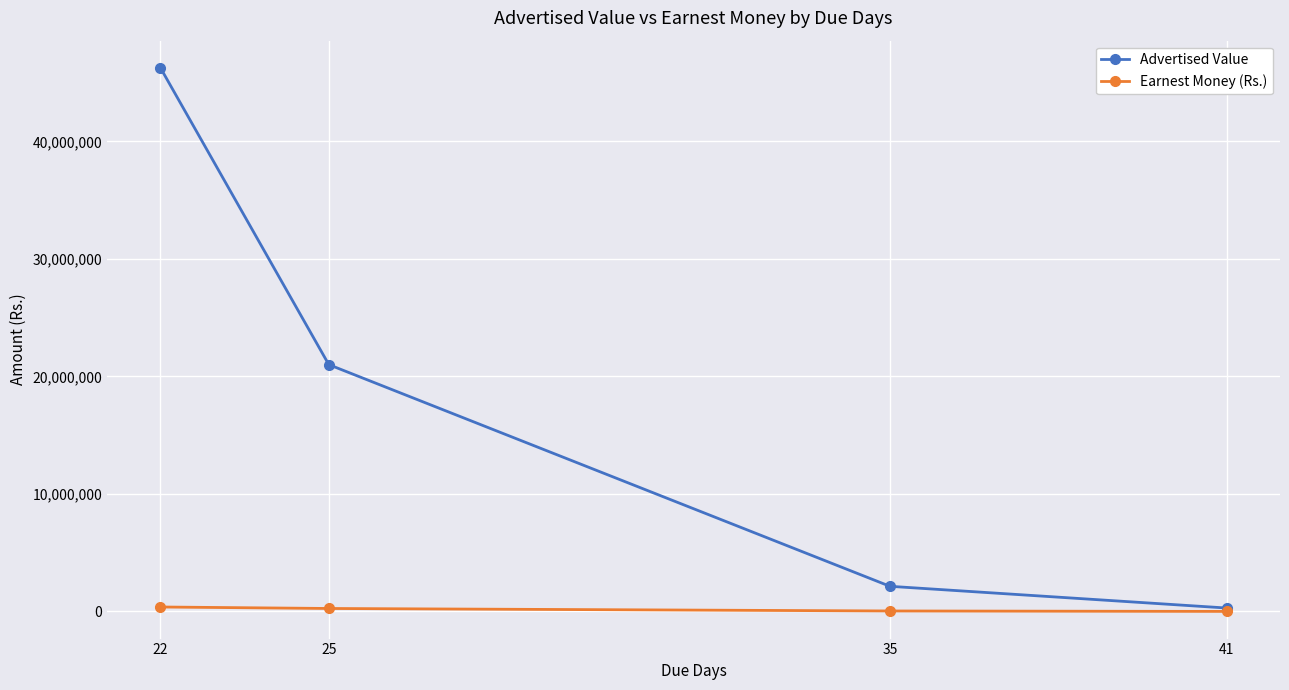

Rank the series by their average value, from highest to lowest.

Advertised Value, Earnest Money (Rs.)